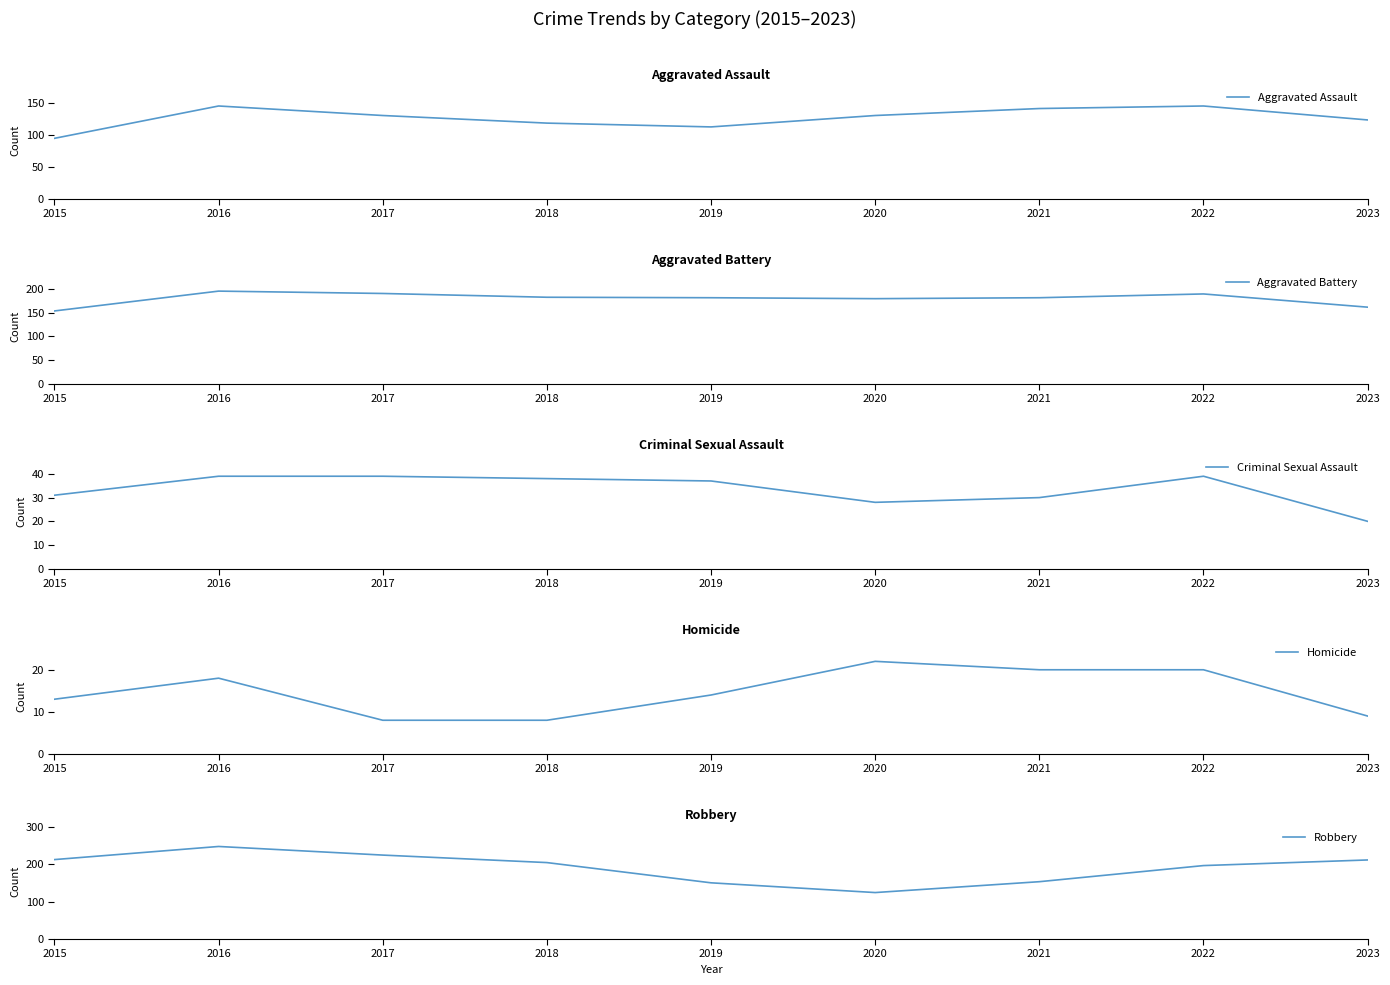

At which category is the sum across all series the highest?

2016